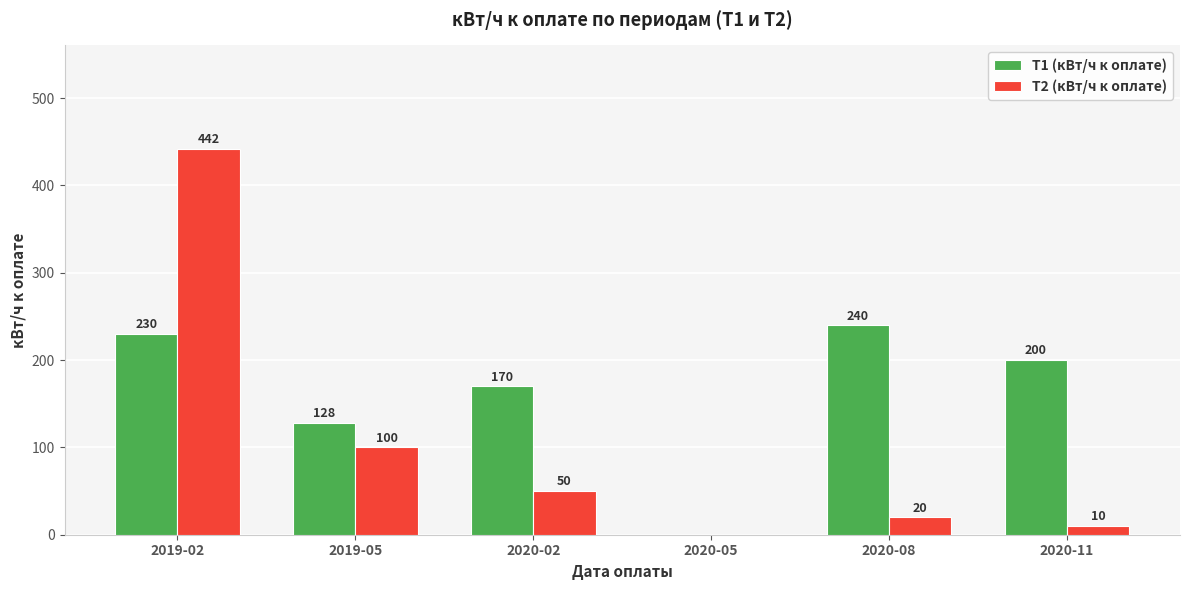

What is the sum of the Т1 (кВт/ч к оплате) values at 2019-05 and 2020-11?

328